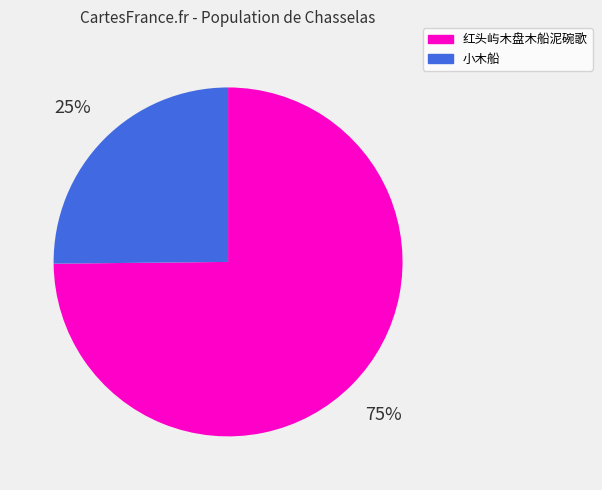

Approximately how many times larger is the value at 小木船 compared to 红头屿木盘木船泥碗歌?

0.3